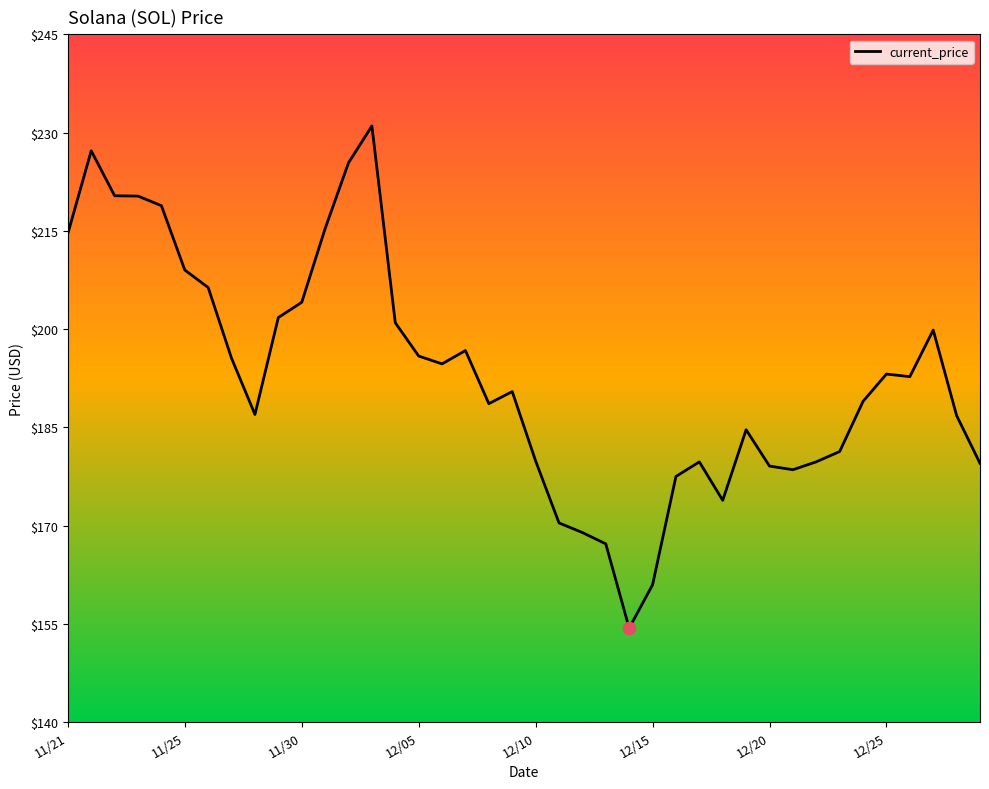

What is the greatest value displayed?

231.0